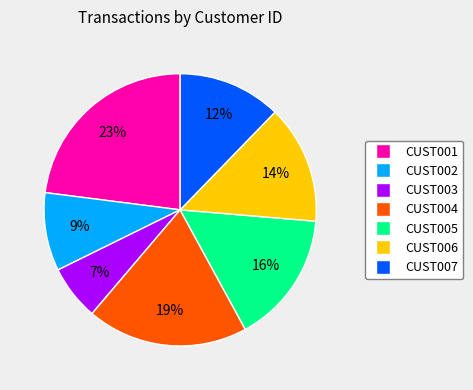

What is the largest slice in the pie chart?

CUST001